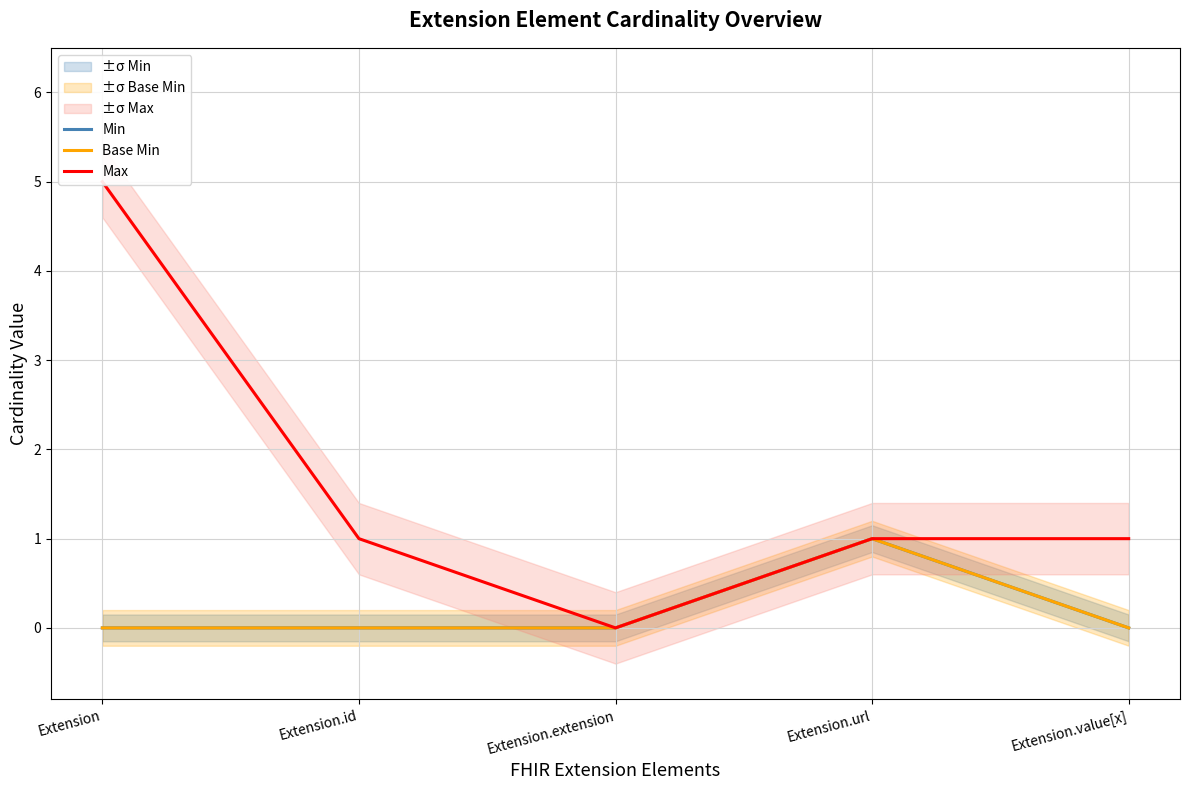

True or false: Max has more than 2 points higher than both neighbors.

False